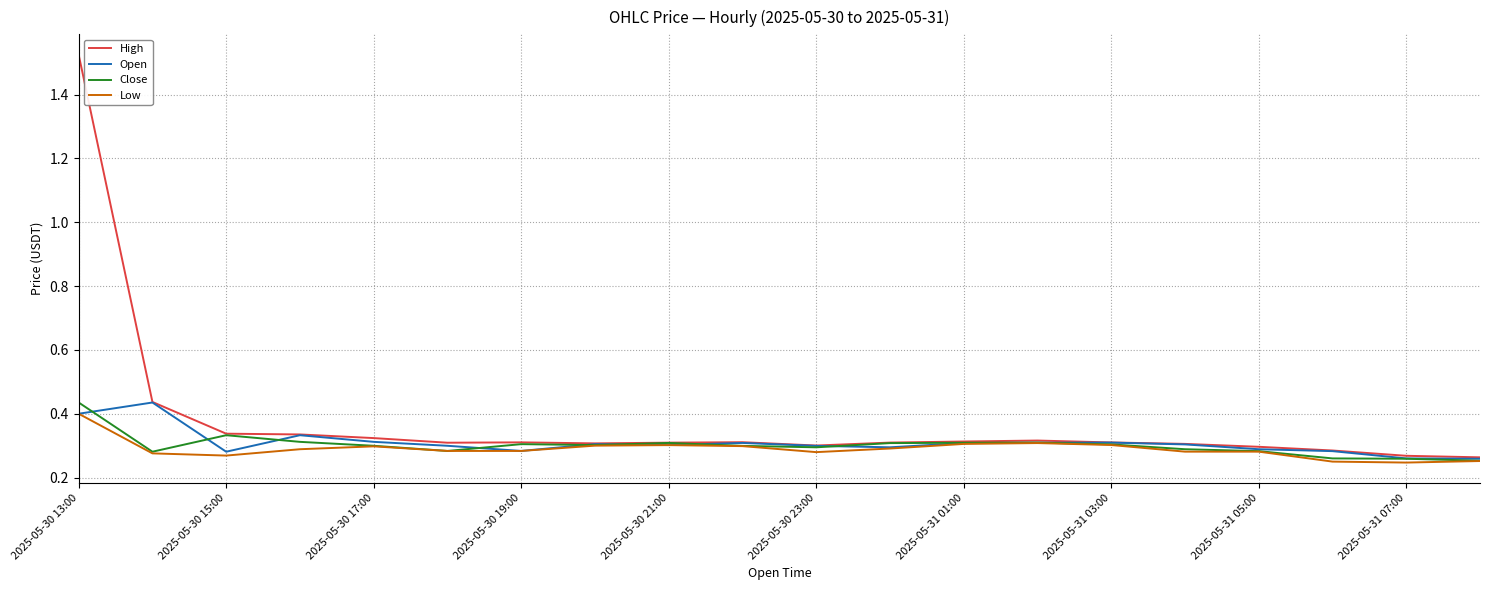

Which series has the largest range (max minus min)?

High